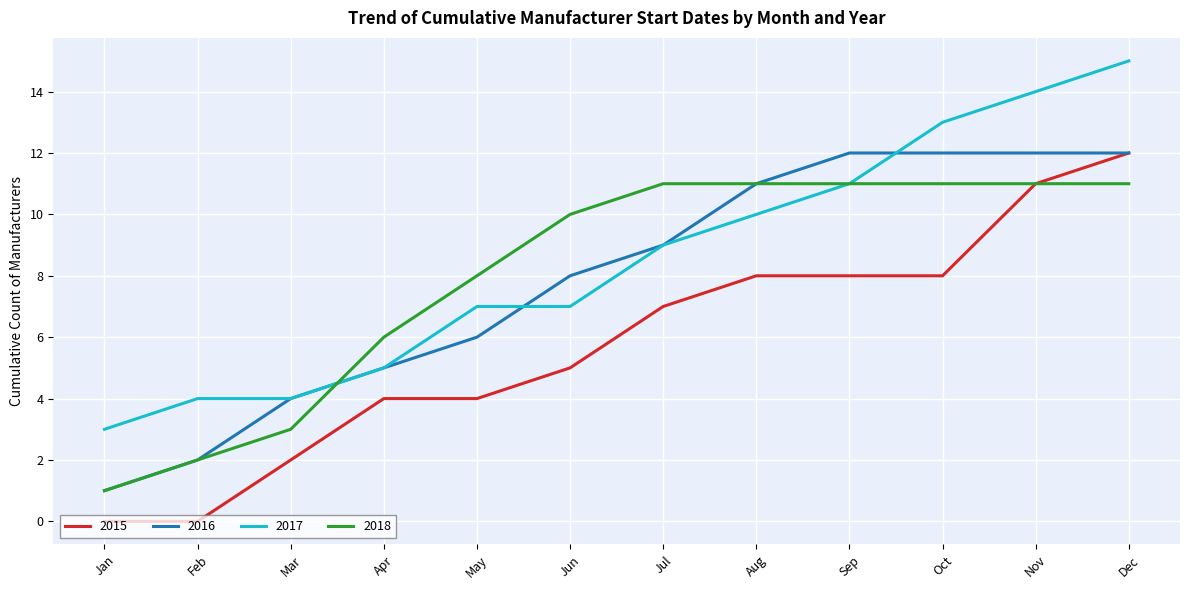

Which series changed the most between Apr and Jun?

2018